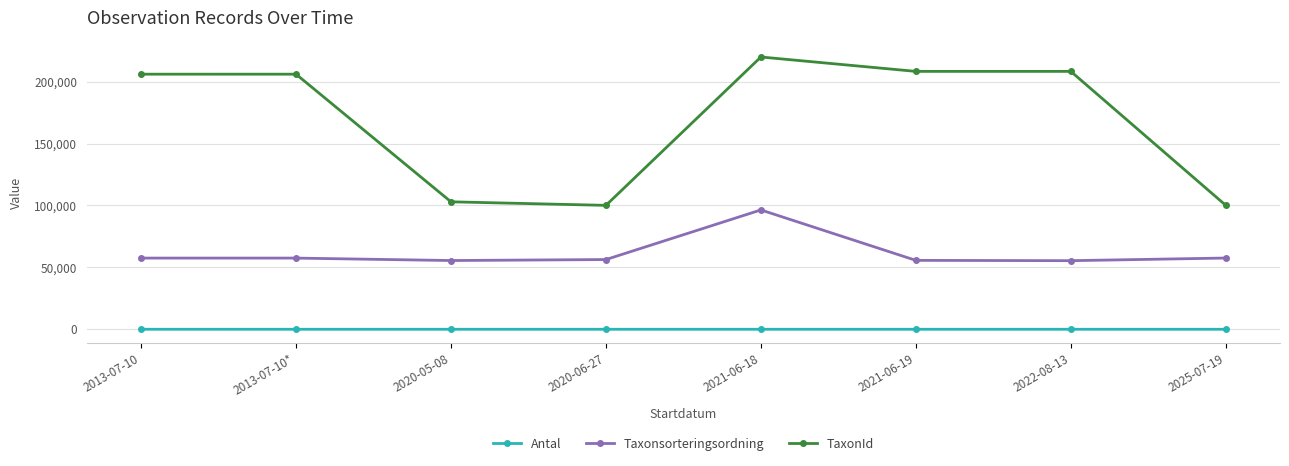

True or false: Antal and TaxonId cross at least once.

False